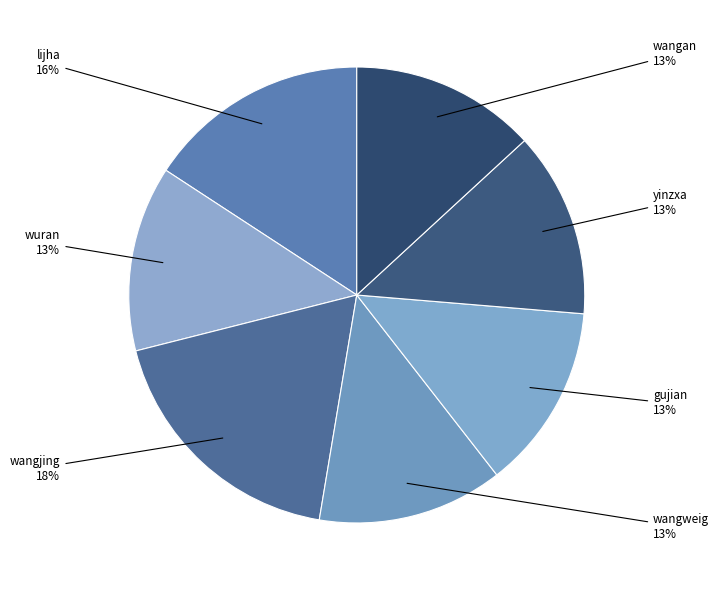

What is the largest slice in the pie chart?

wangjing